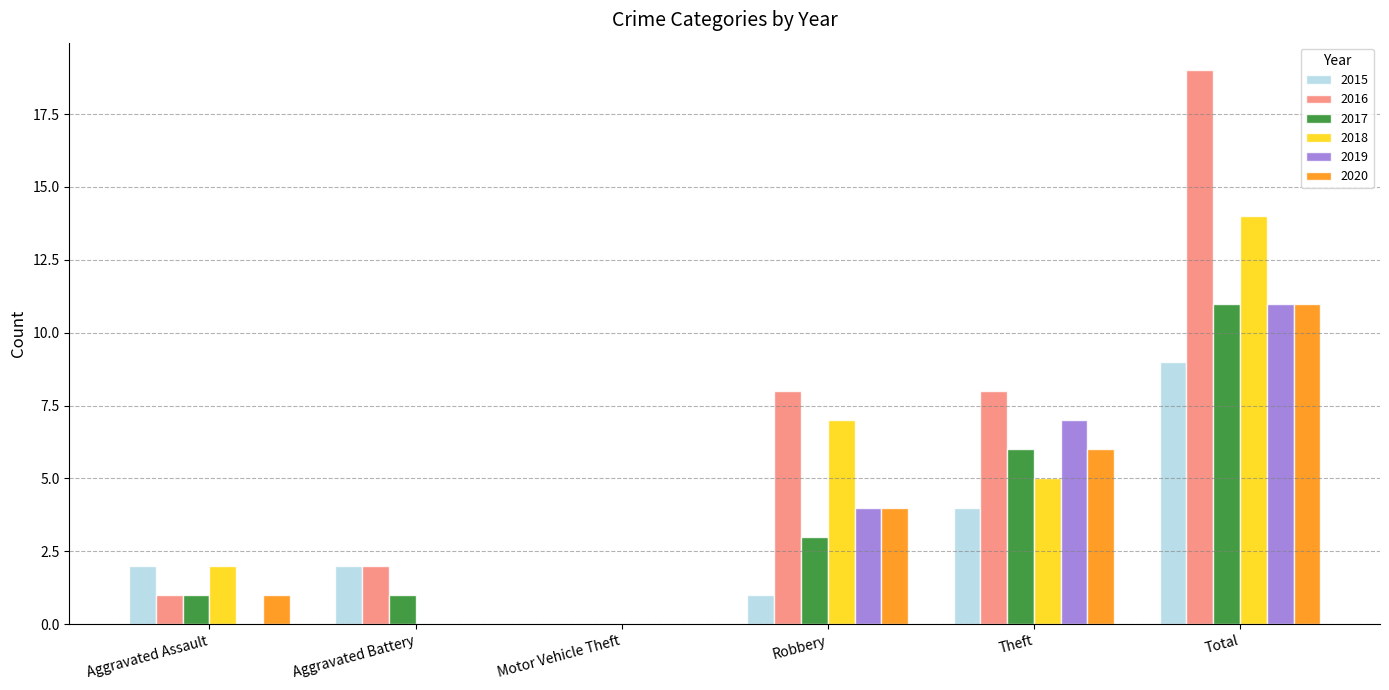

Does the chart contain stacked bars?

No